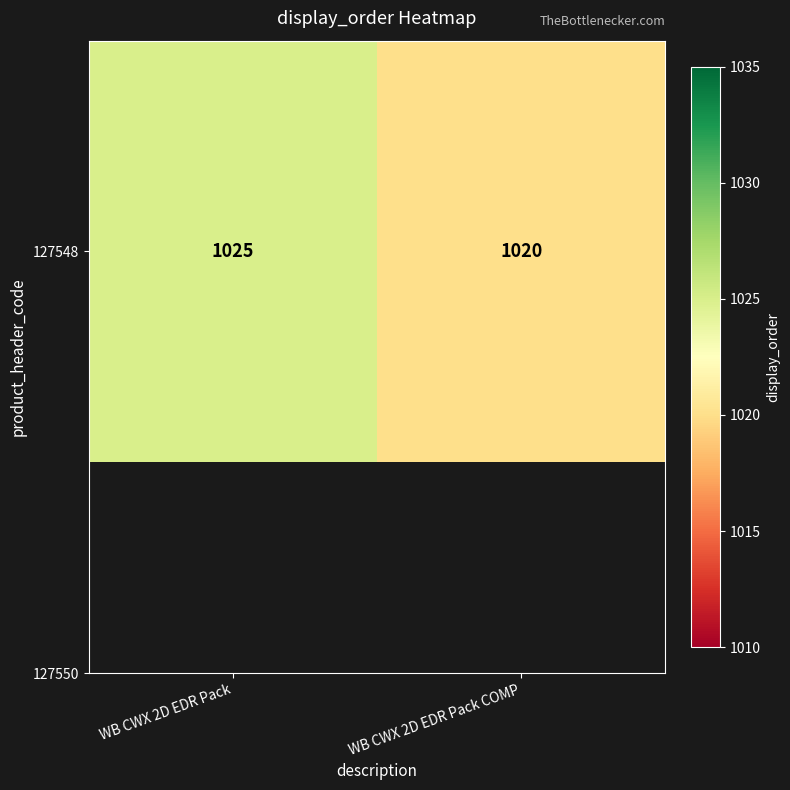

What is the maximum value shown in the chart?

1025